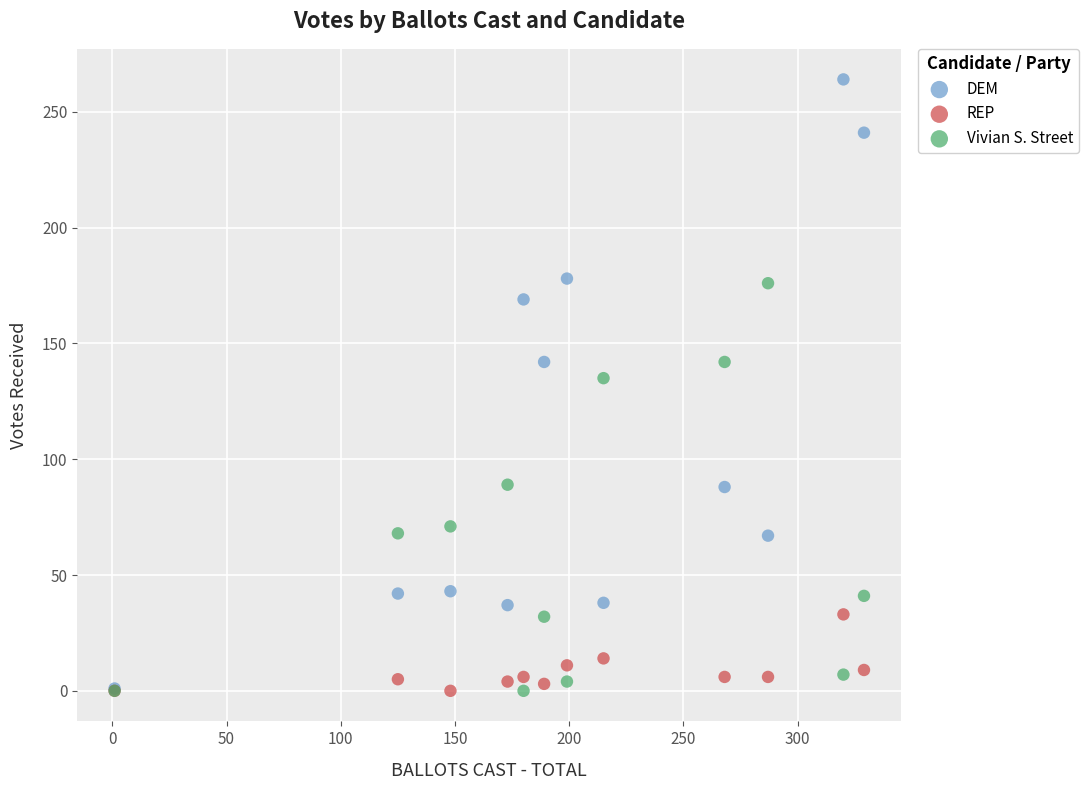

Across all series, what Y value is closest to 132?

135